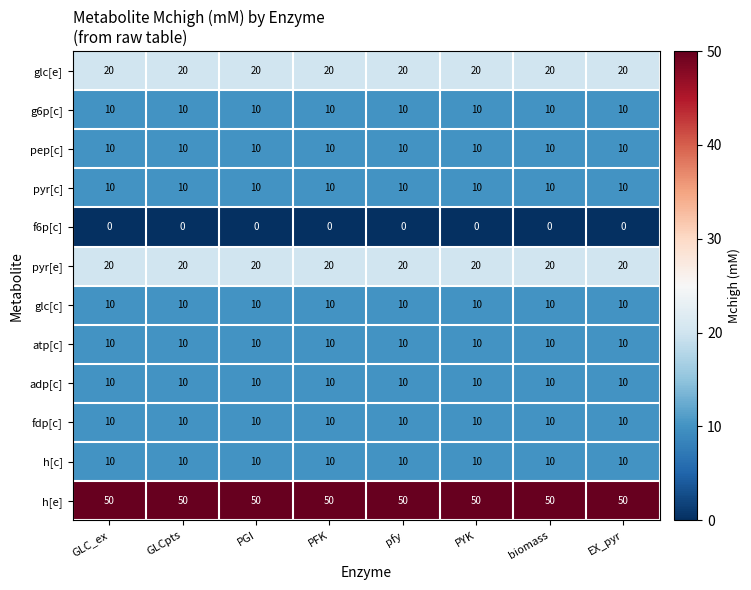

Which series has the largest total across all categories?

h[e]